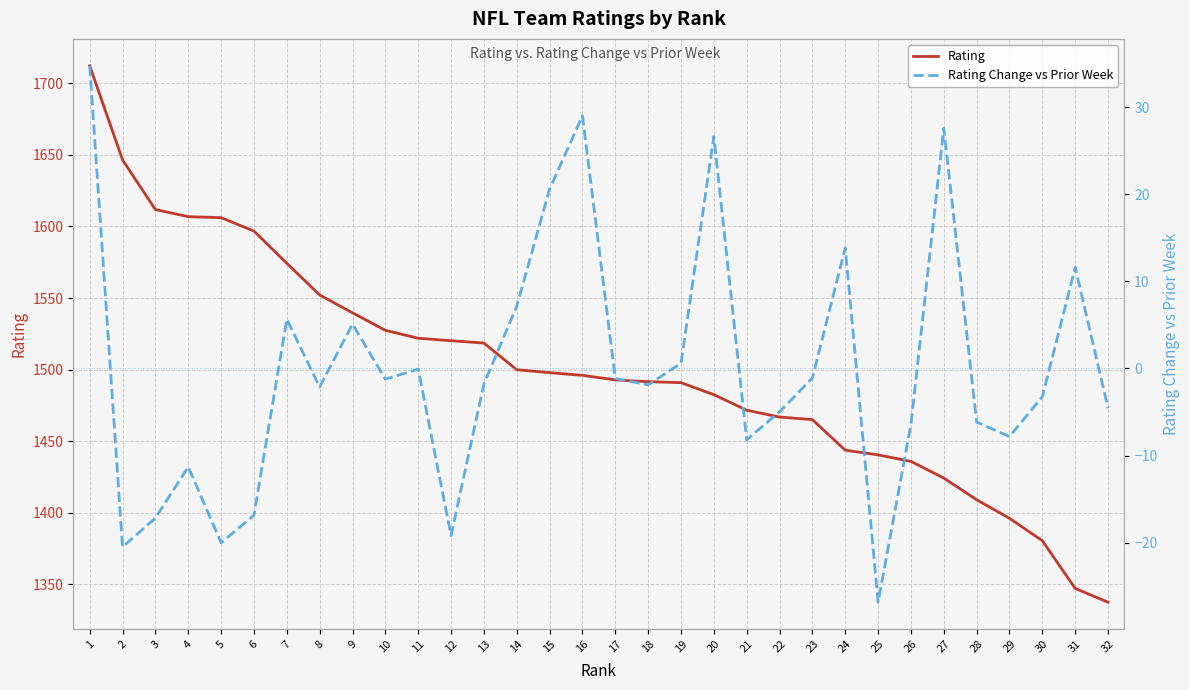

List the labels in order of Rating Change vs Prior Week value, smallest first.

25, 2, 5, 12, 3, 6, 4, 21, 29, 26, 28, 22, 32, 30, 8, 18, 13, 10, 17, 23, 11, 19, 9, 7, 14, 31, 24, 15, 20, 27, 16, 1